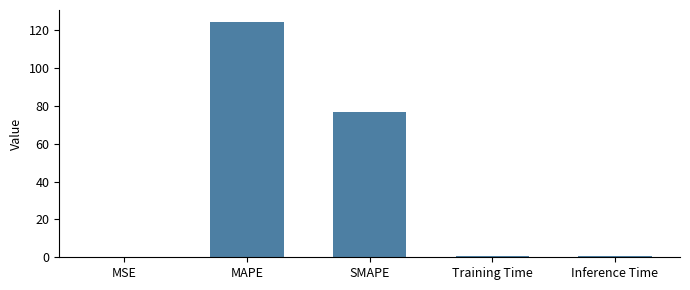

What is the difference between the values at MAPE and Training Time?

123.8